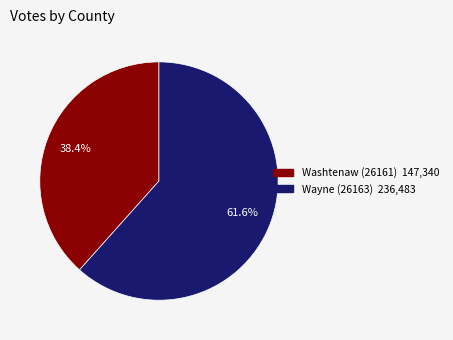

To the nearest percent, what is the combined percentage of Wayne (26163) and Washtenaw (26161)?

100%